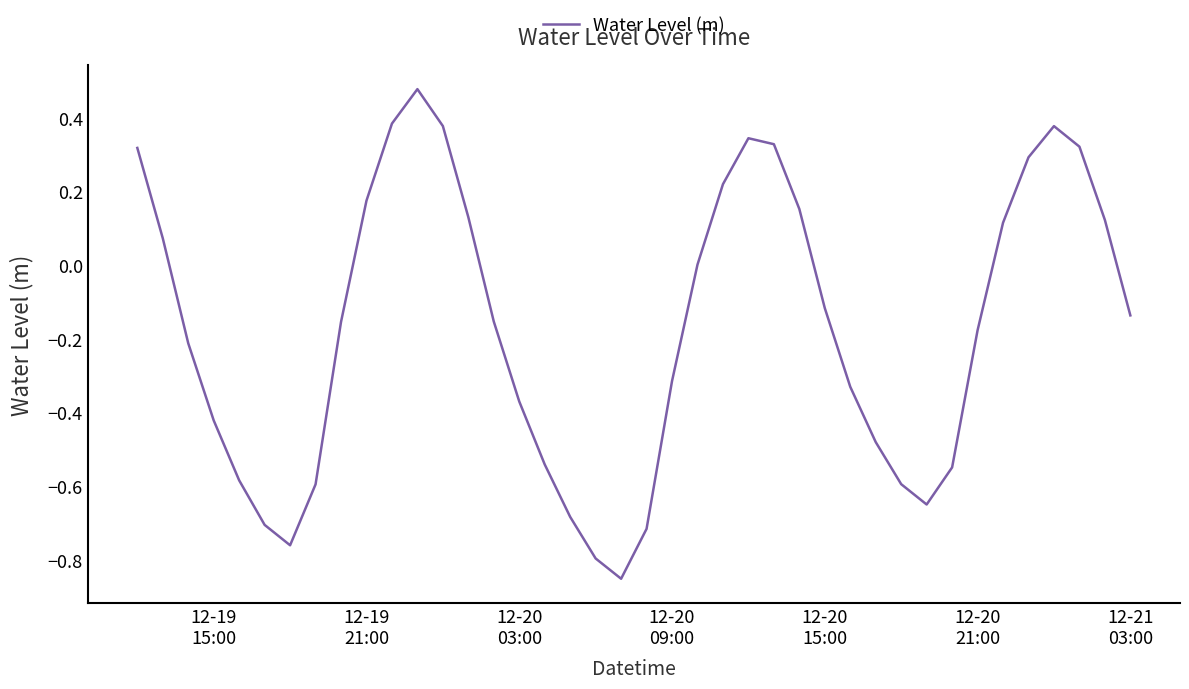

What is the difference between the maximum and minimum values?

1.3